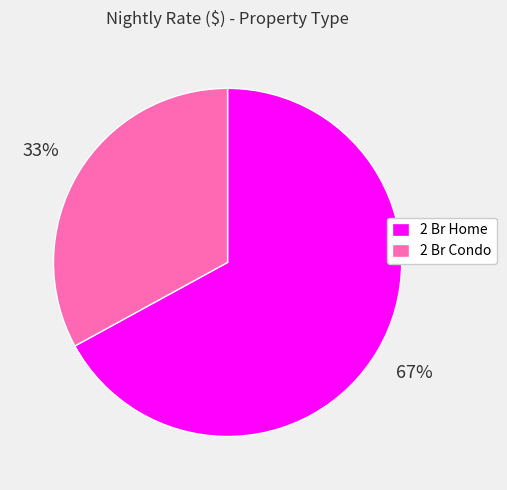

Which category accounts for the majority?

2 Br Home